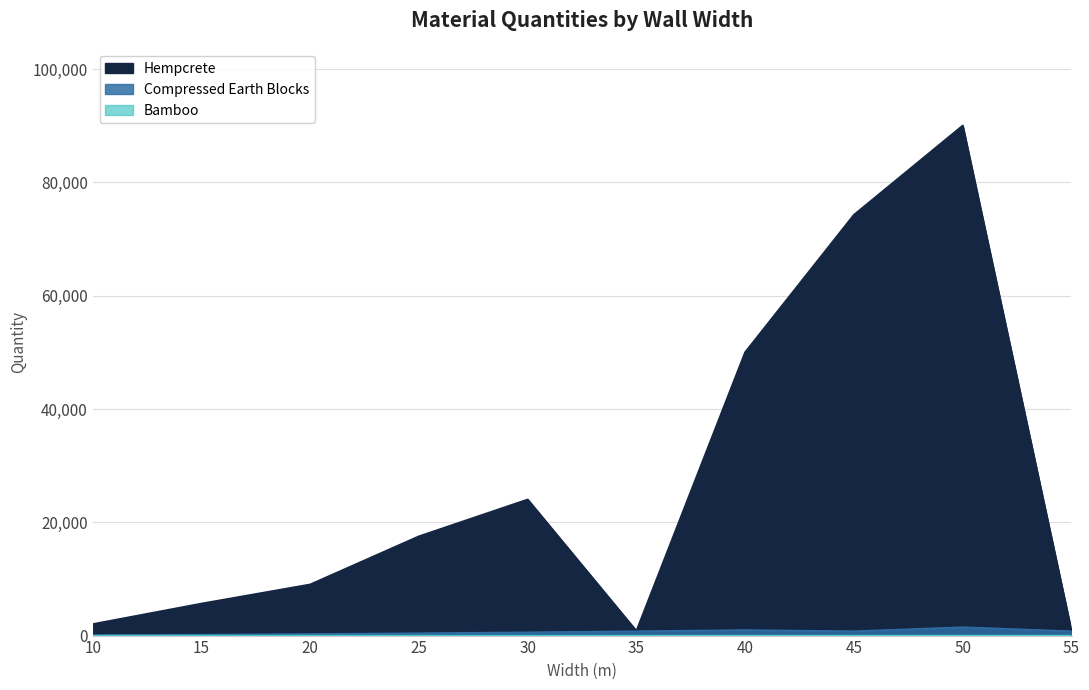

How many values in the Compressed Earth Blocks series exceed 787?

5